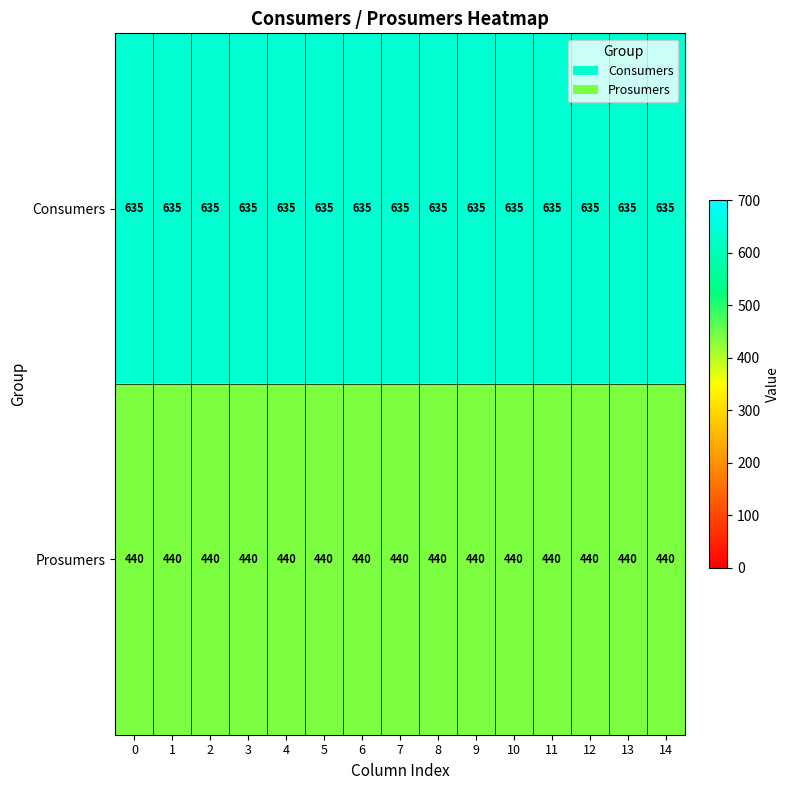

Is the value of Consumers at 3 greater than the value of Prosumers at 7?

Yes